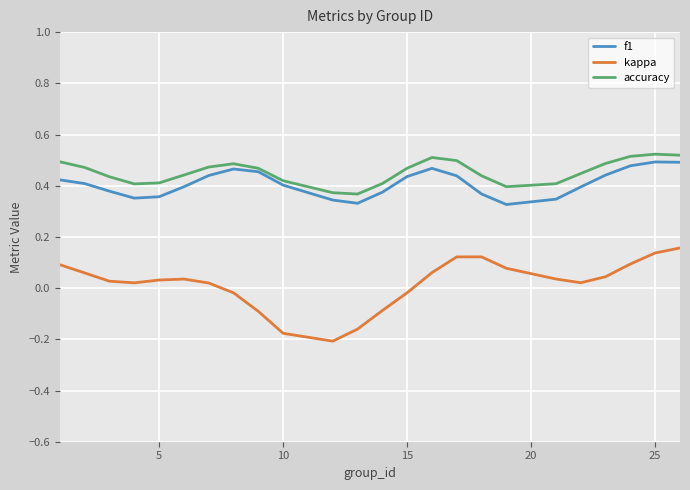

True or false: f1 and kappa cross at least once.

False